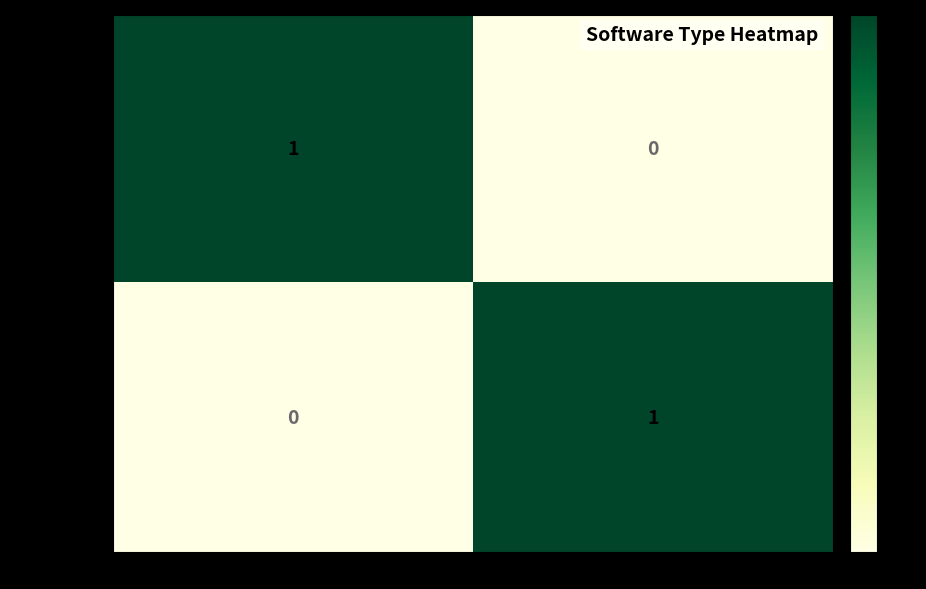

What is the spread (max minus min) of values at Proprietary?

1